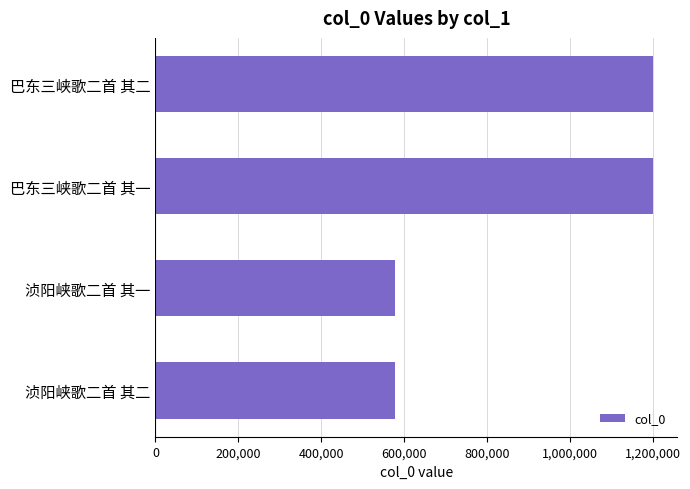

How many distinct data groups are displayed?

1